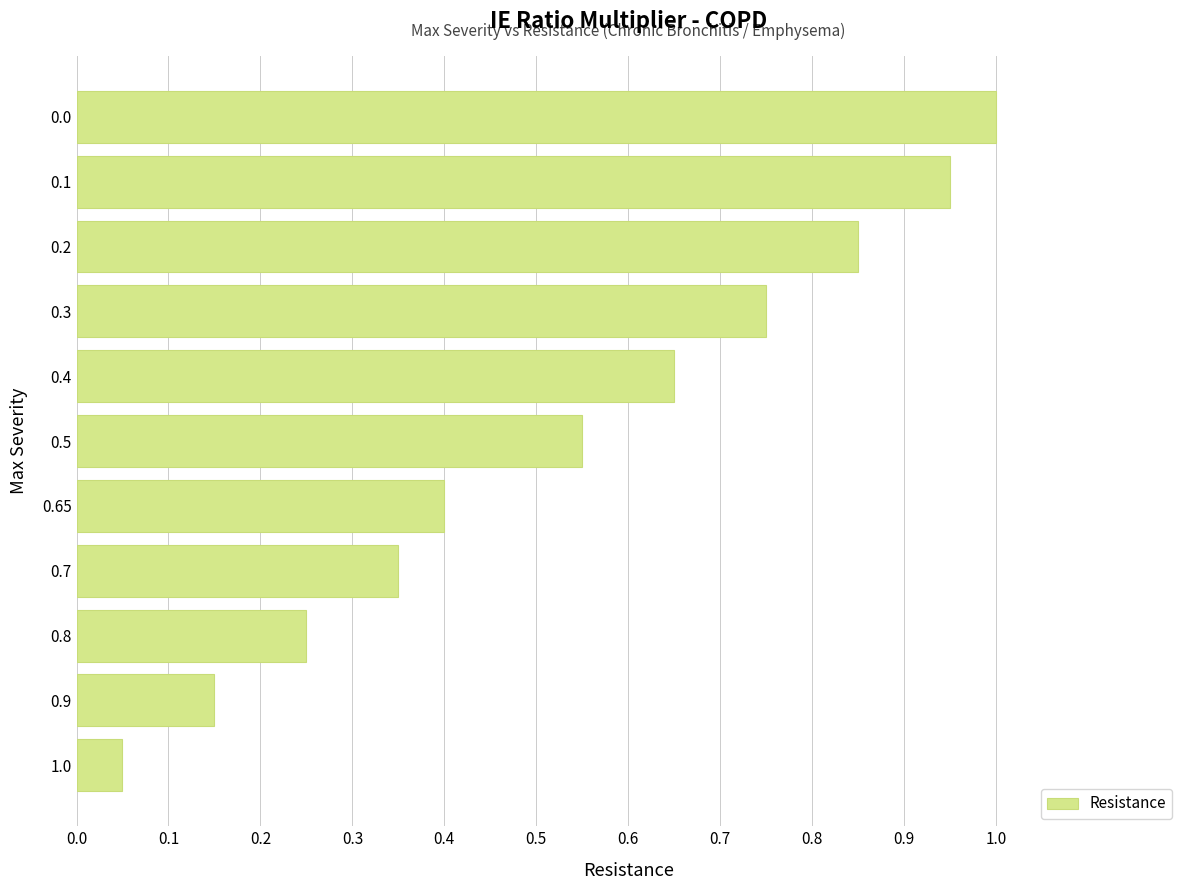

List the labels in order of value, largest first.

0.0, 0.1, 0.2, 0.3, 0.4, 0.5, 0.65, 0.7, 0.8, 0.9, 1.0